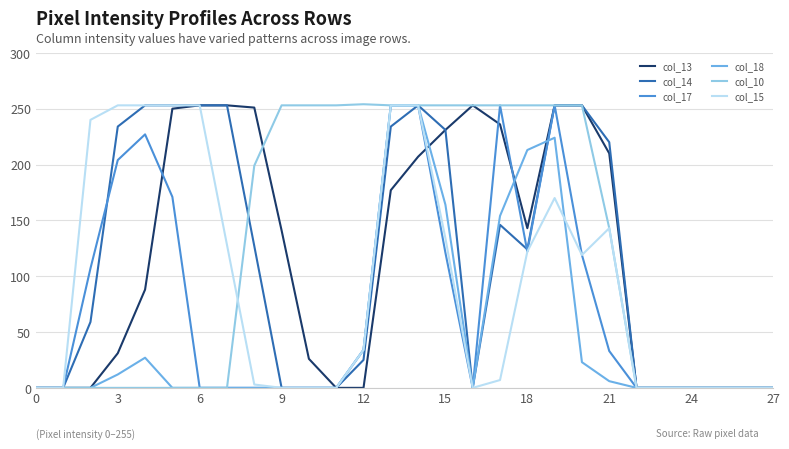

What is the sum of all col_14 values?

3171